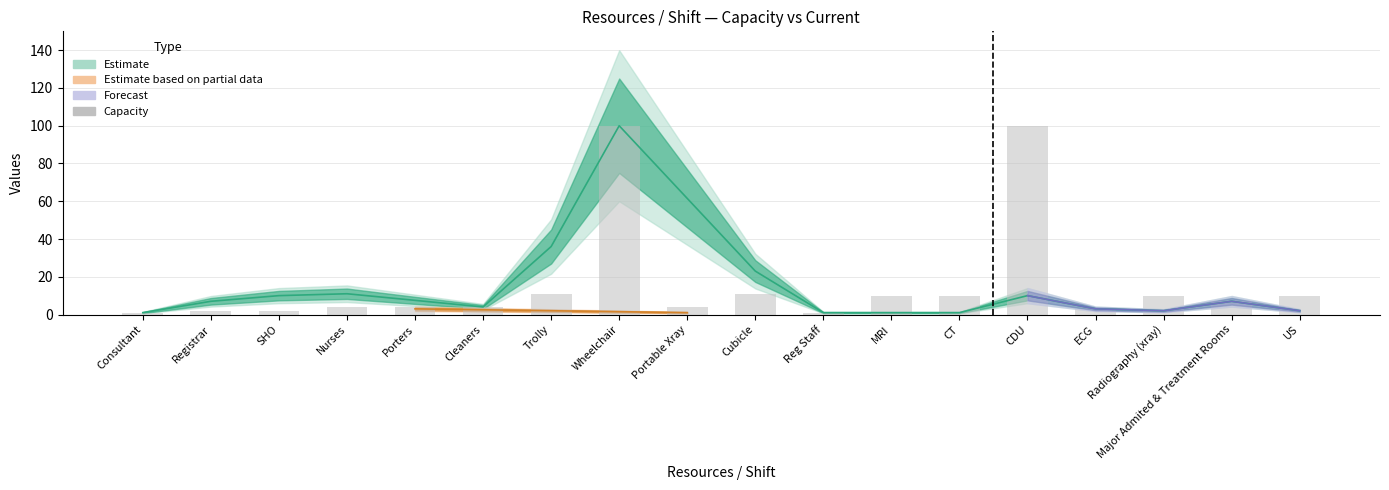

The chart shows a value of 4 at Nurses. True or false?

True